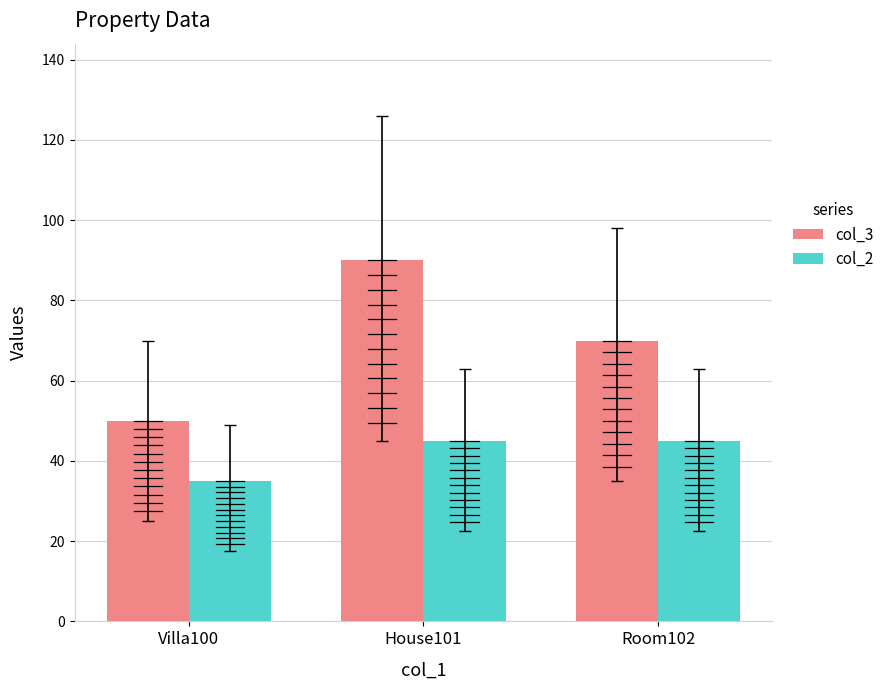

Is the value of col_2 at Room102 greater than the value of col_3 at Room102?

No